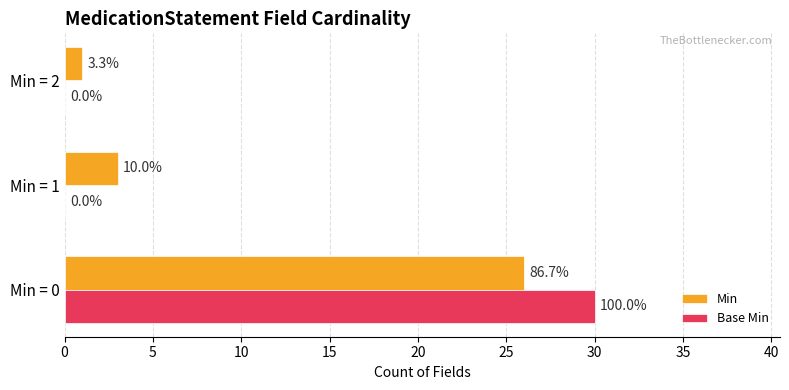

What is the average value of the Min series?

10